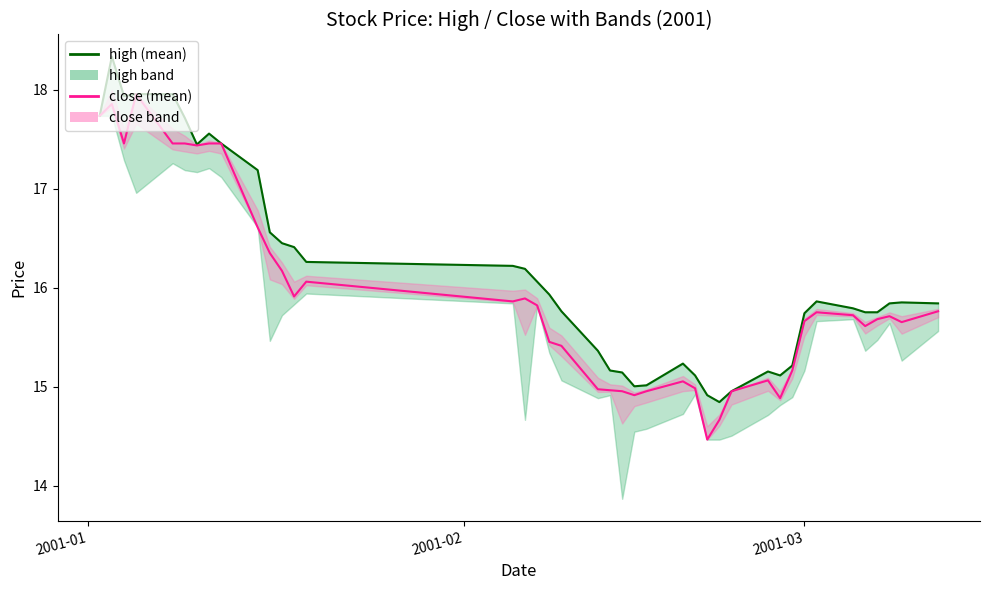

True or false: close has a value of 15.7 at 2001-03.

True